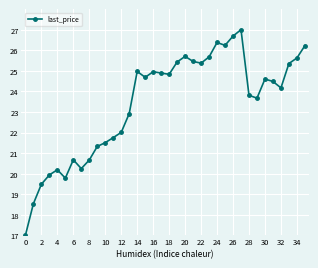

What is the value of the 9th point from the left?

20.7